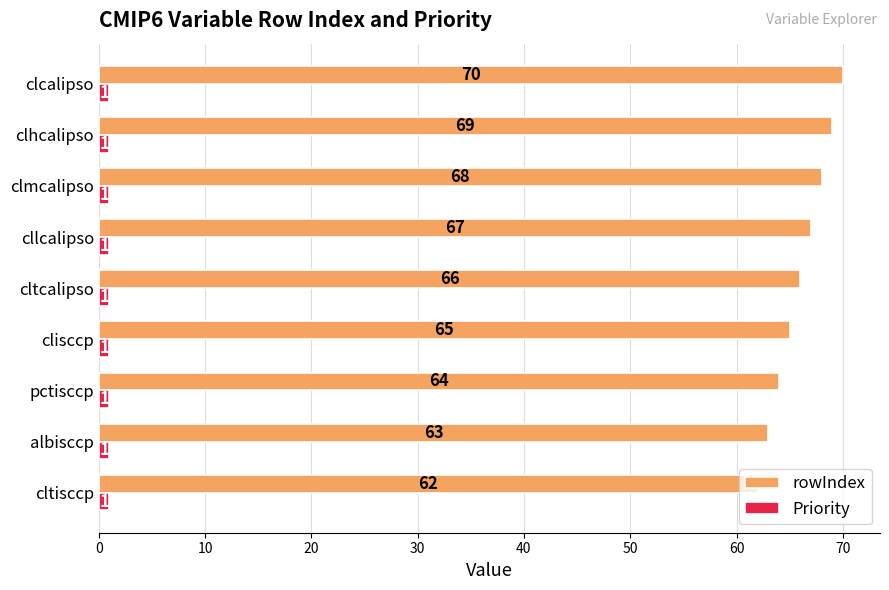

What is the minimum value shown in the chart?

1